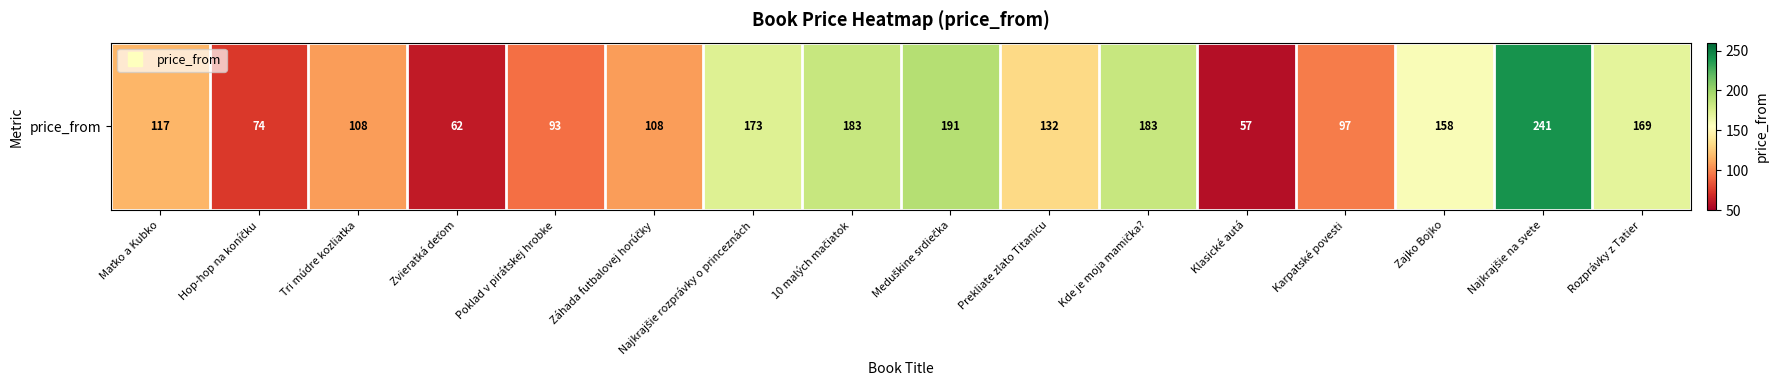

Which has a higher value, Zajko Bojko or Prekliate zlato Titanicu?

Zajko Bojko